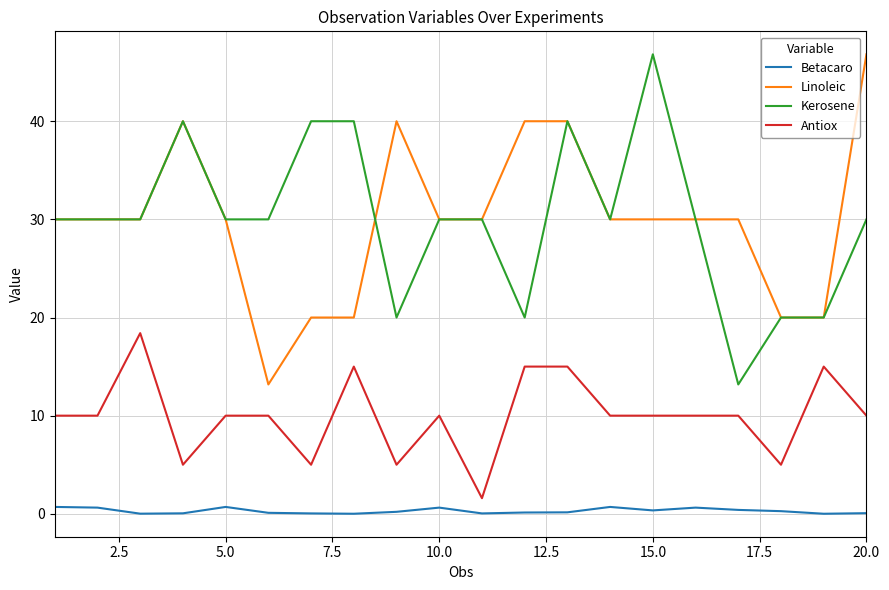

True or false: Betacaro and Kerosene cross at least once.

False